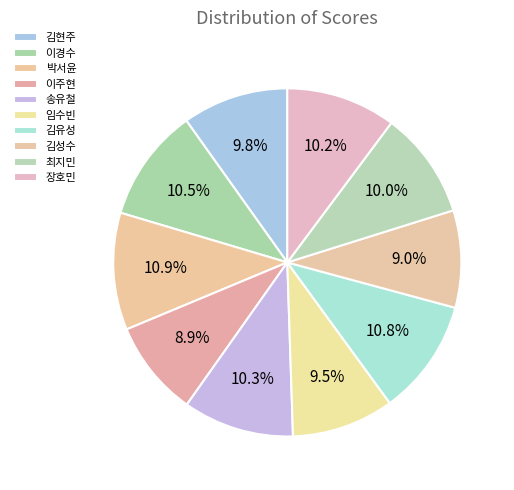

Does any single category account for the majority?

No